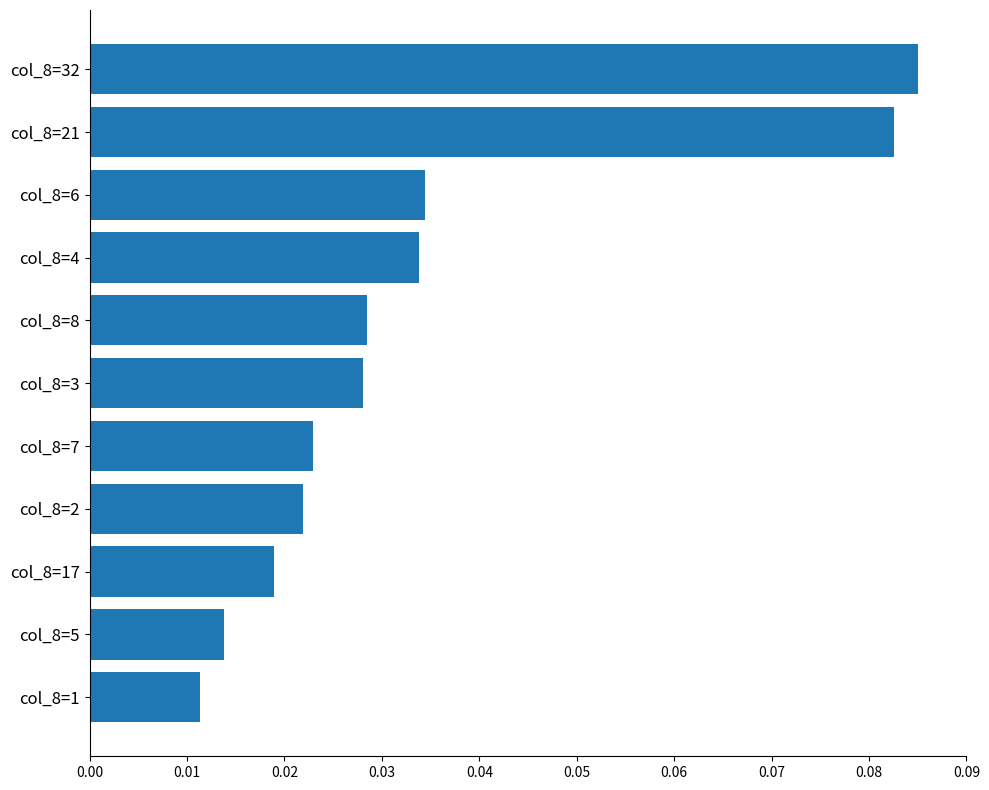

What is the label of the 1st bar from the top?

col_8=32